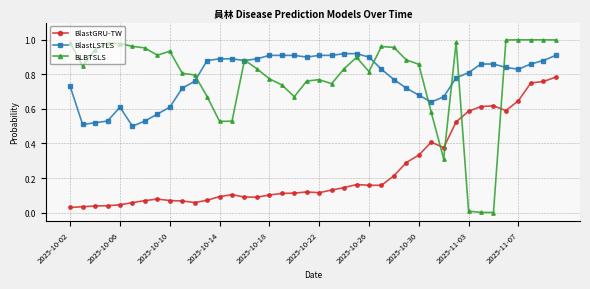

Rank the series by their maximum value, from highest to lowest.

BLBTSLS, BlastLSTLS, BlastGRU-TW